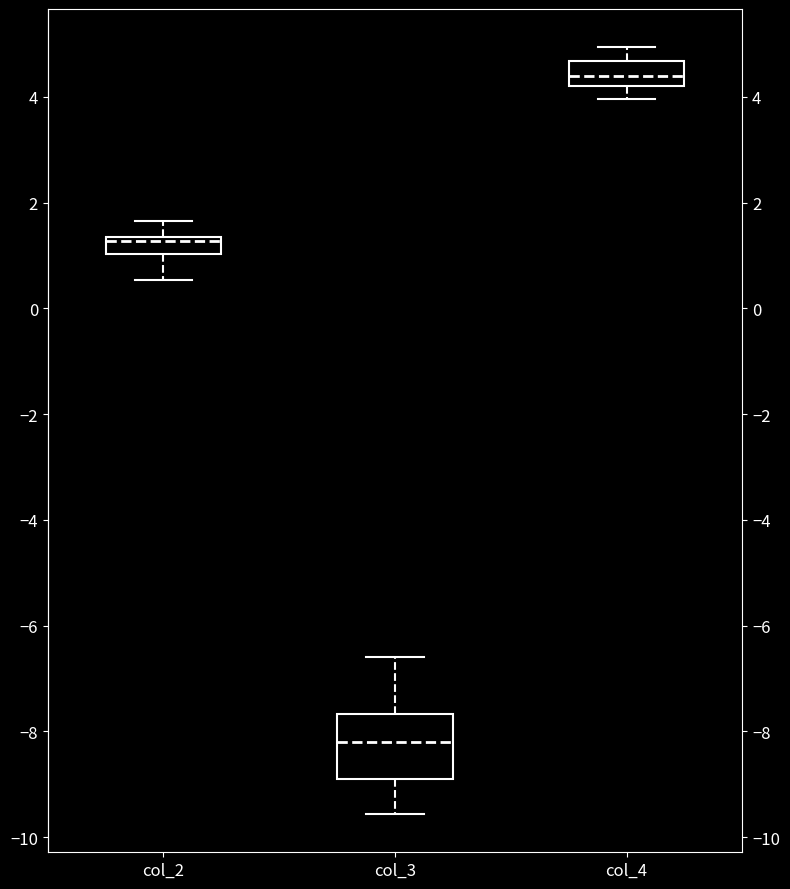

Which box is the tallest, from its lower edge to its upper edge?

col_3